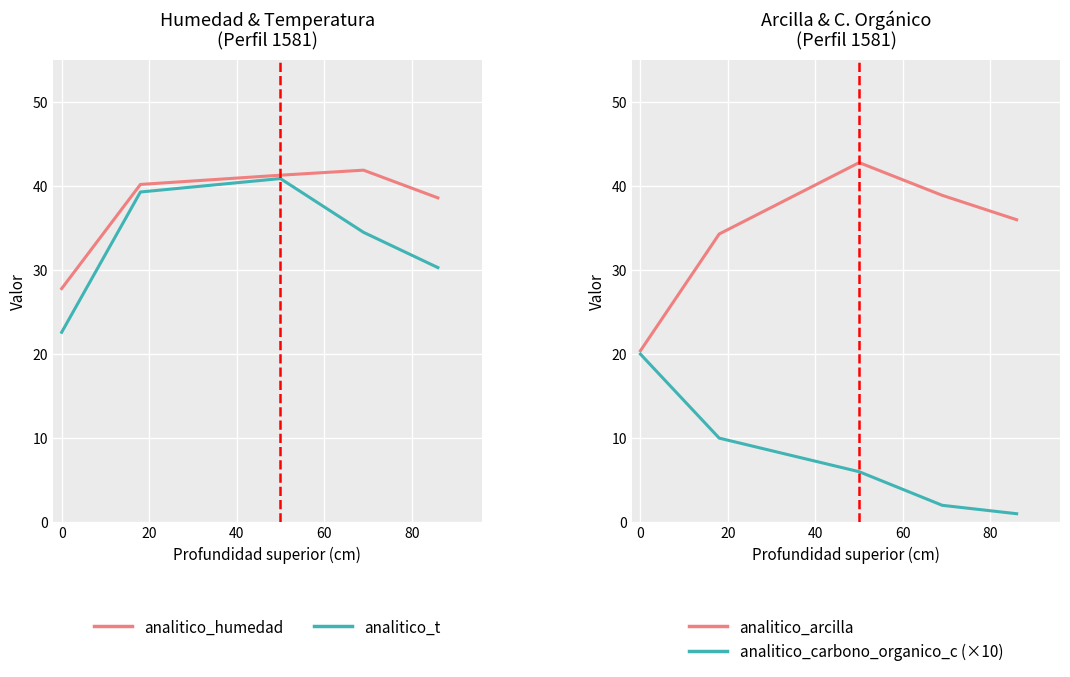

True or false: analitico_t and analitico_carbono_organico_c (×10) intersect in this chart.

False